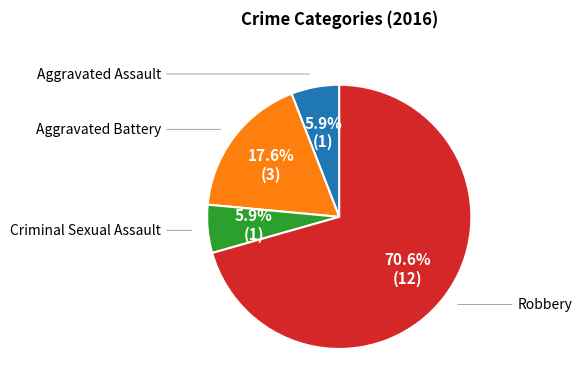

Is there a majority slice in this chart?

Yes